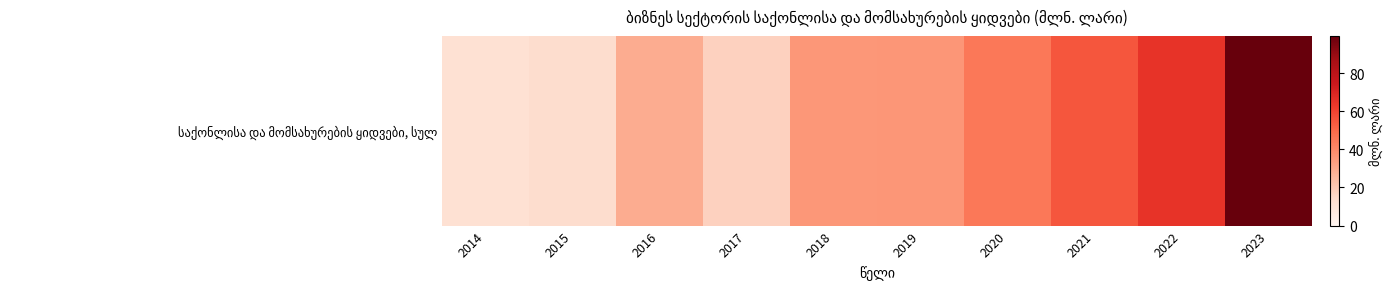

What is the minimum value shown in the chart?

11.7